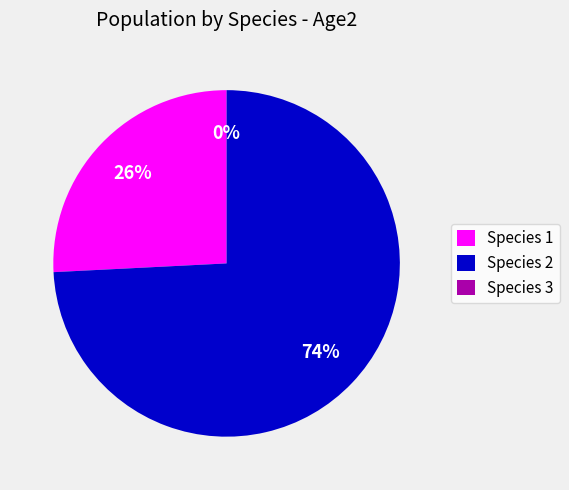

How many segments does this pie chart have?

3